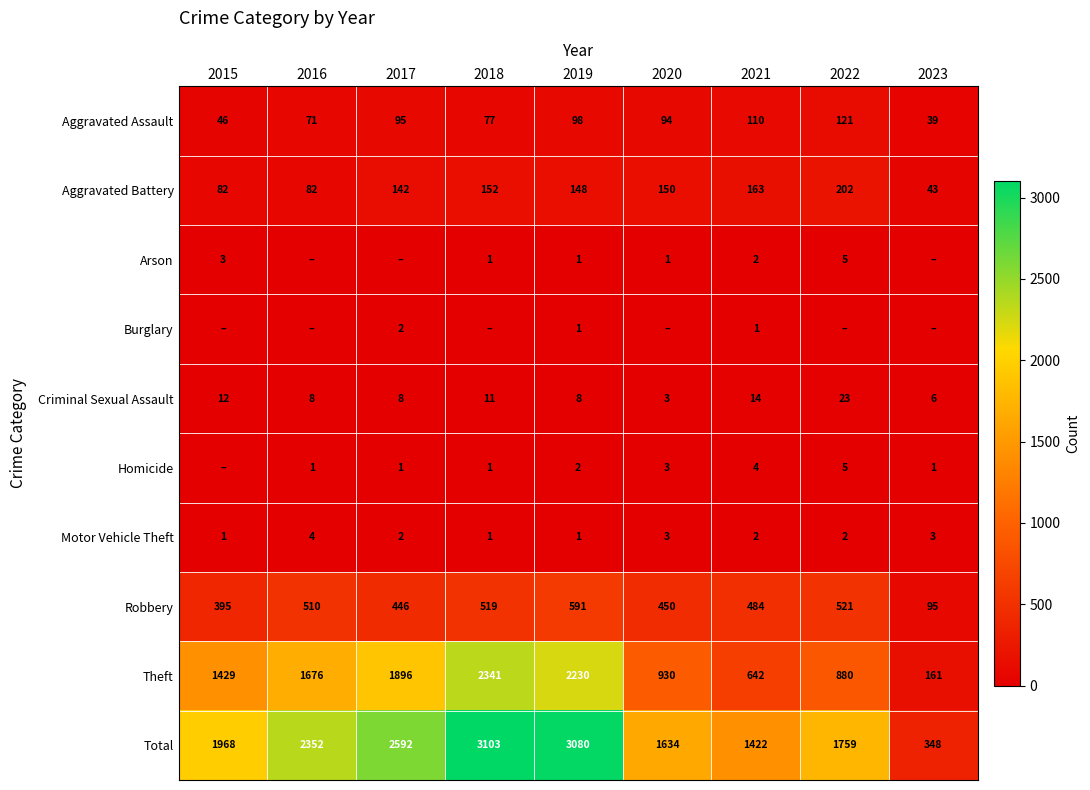

The value of Robbery at 2020 is 755. True or false?

False